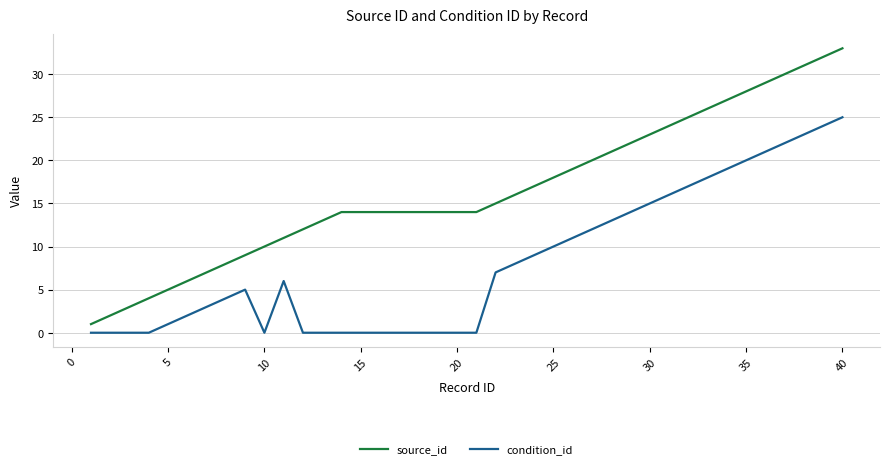

True or false: condition_id and source_id cross at least once.

False